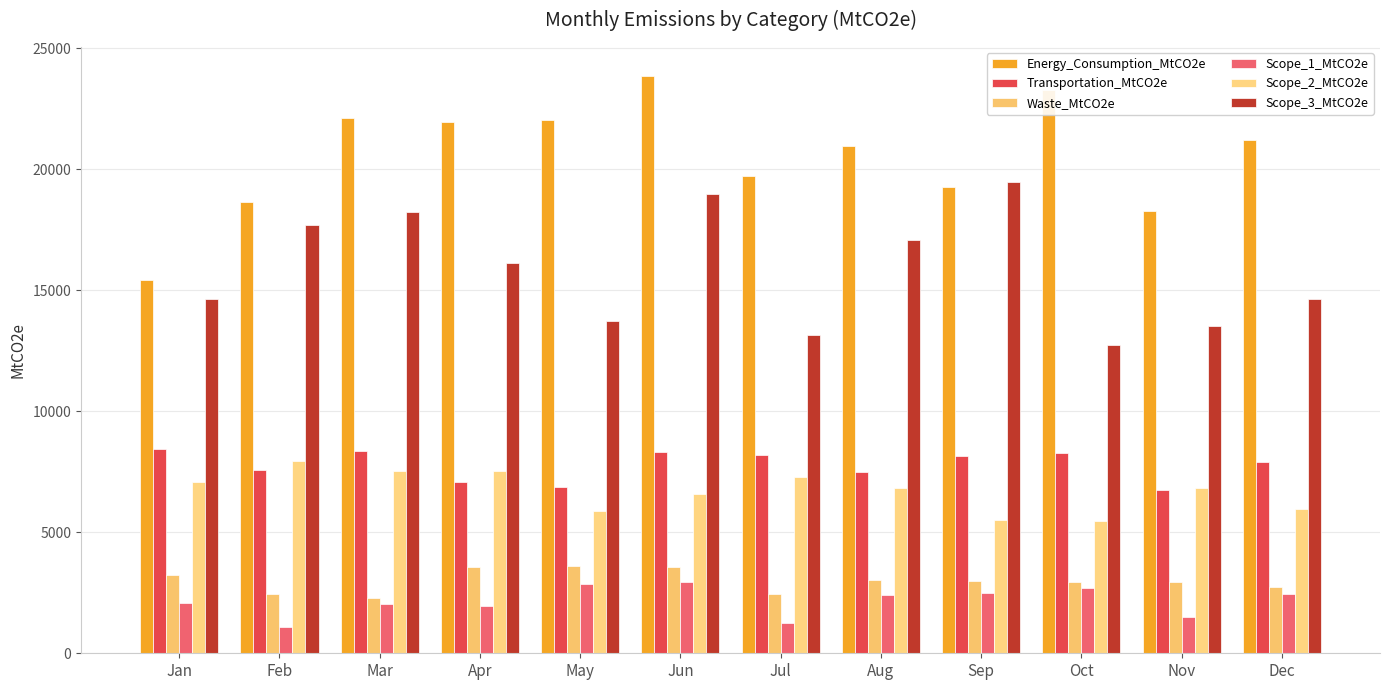

What is the minimum value shown in the chart?

1069